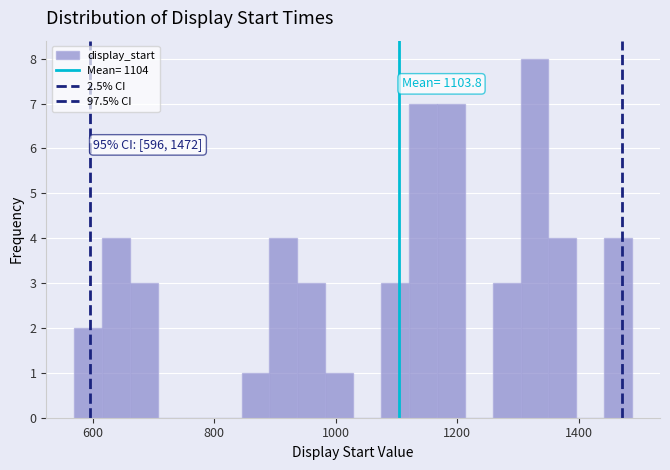

Read against the x-axis, roughly where is the centre of the tallest bar?

1320